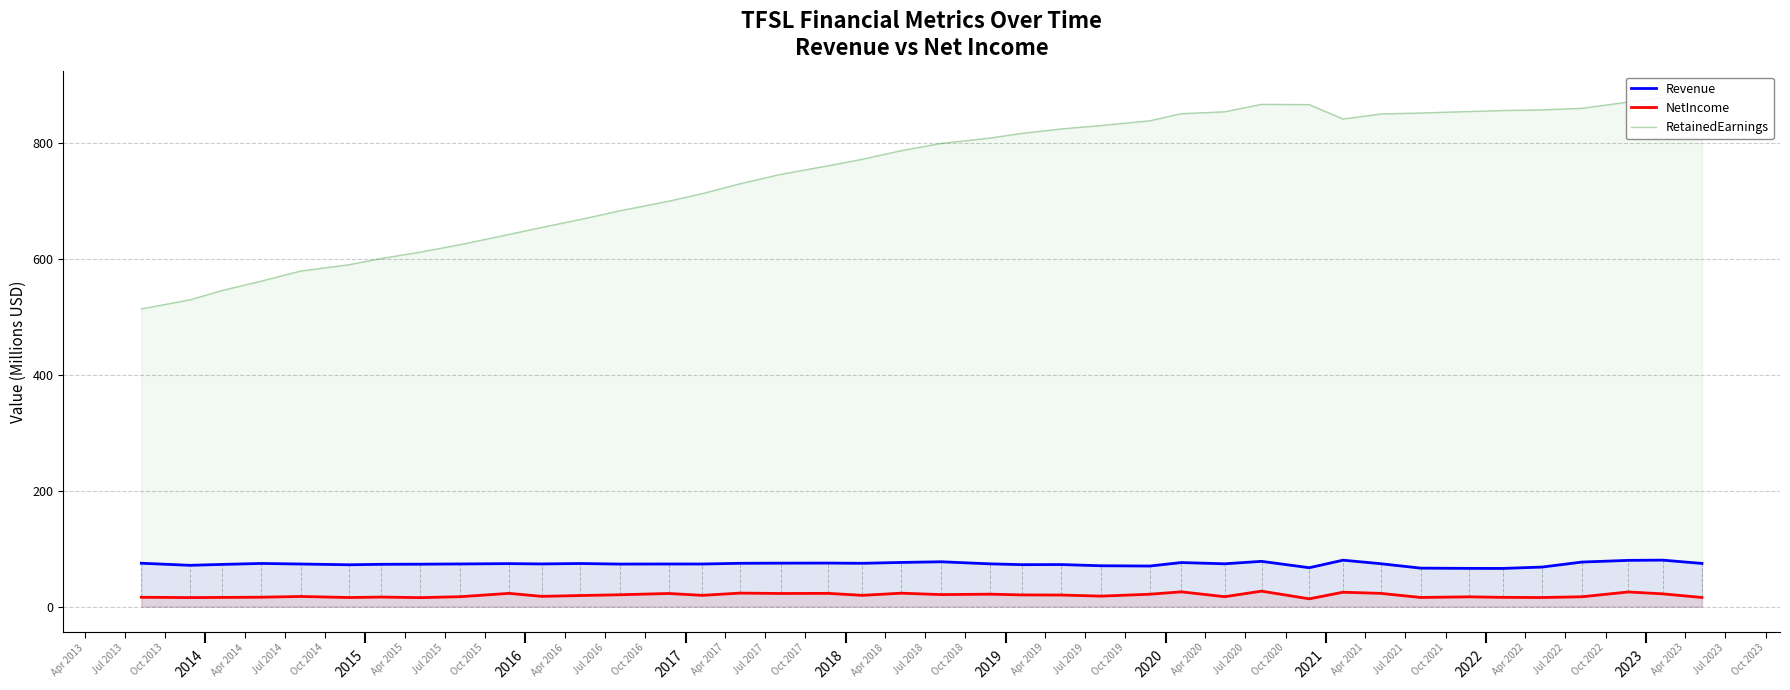

True or false: Revenue and NetIncome cross at least once.

False